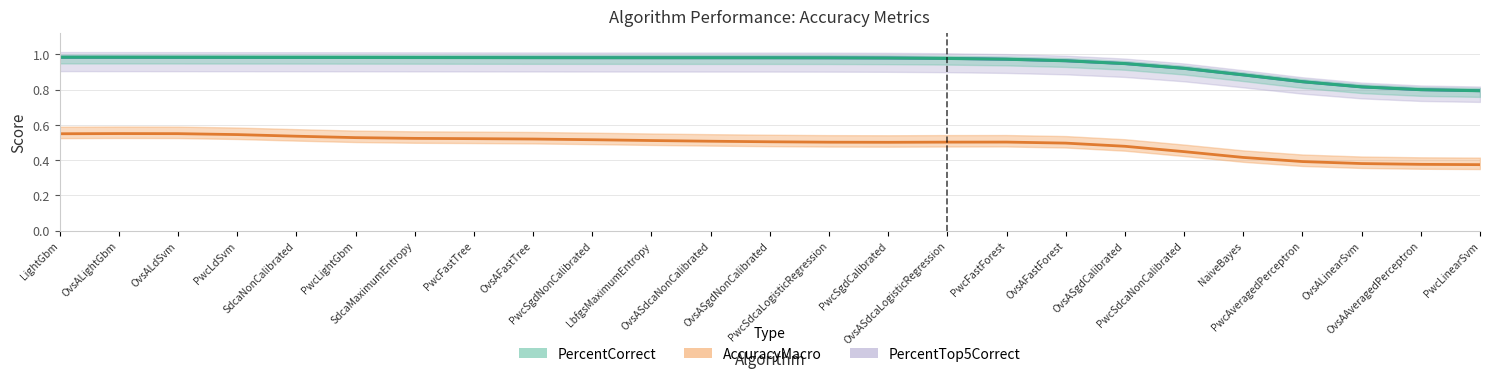

What position from the left is OvsASdcaLogisticRegression?

16